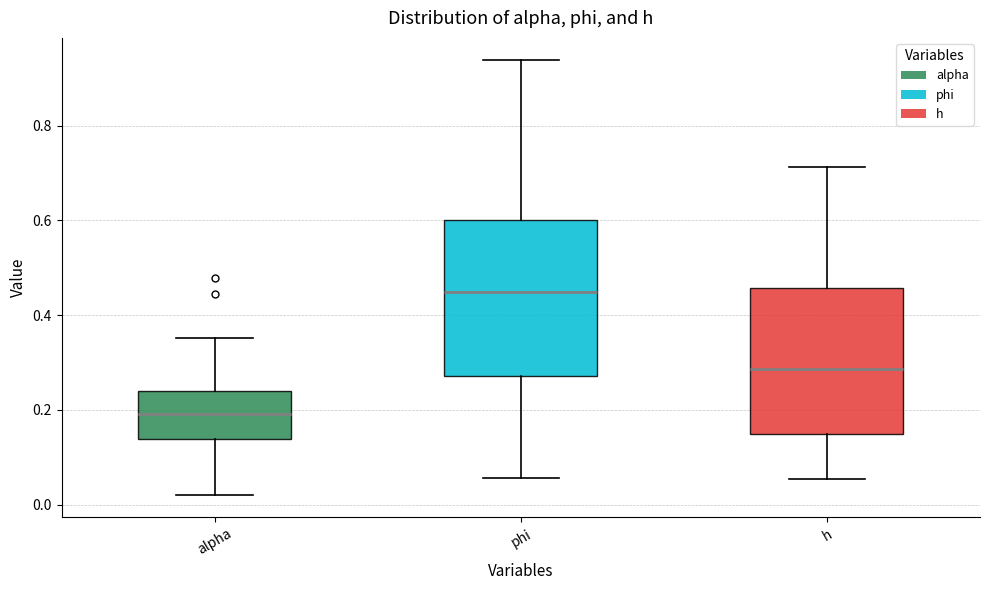

Where does the upper whisker of the box for alpha end on the y-axis? The values are not printed on the chart, so give them approximately, as read against the axis.

0.36